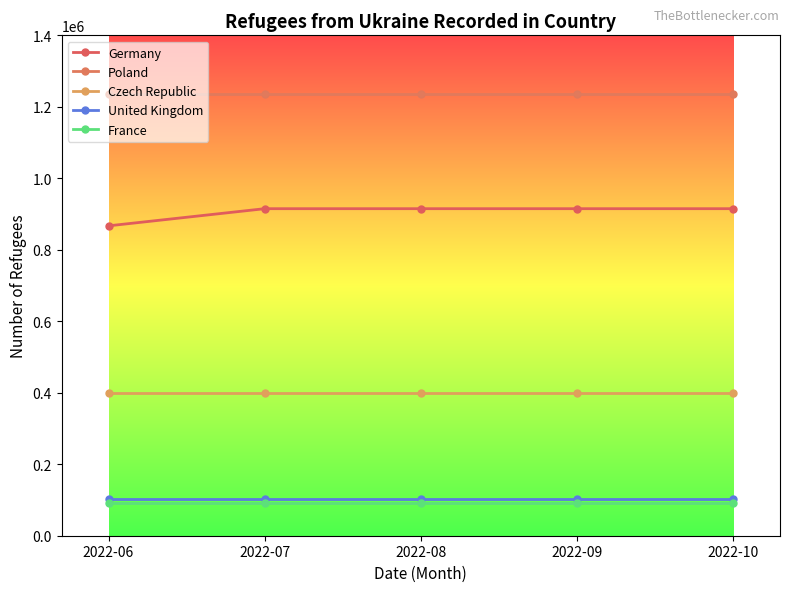

What is the sum of all Poland values?

6173590